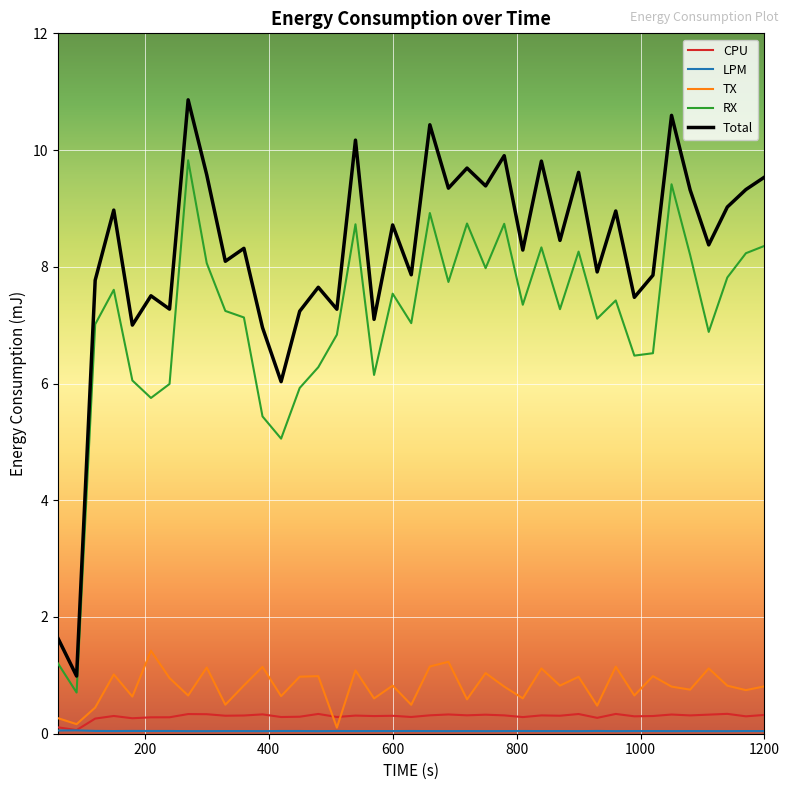

True or false: RX and Total cross at least once.

False